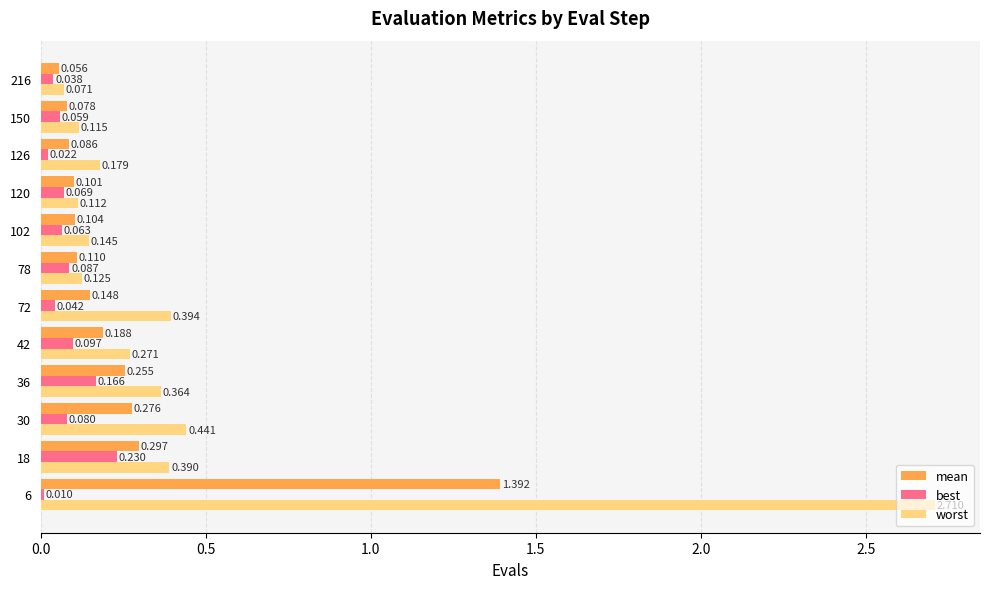

Is the value of best at 78 greater than the value of mean at 78?

No